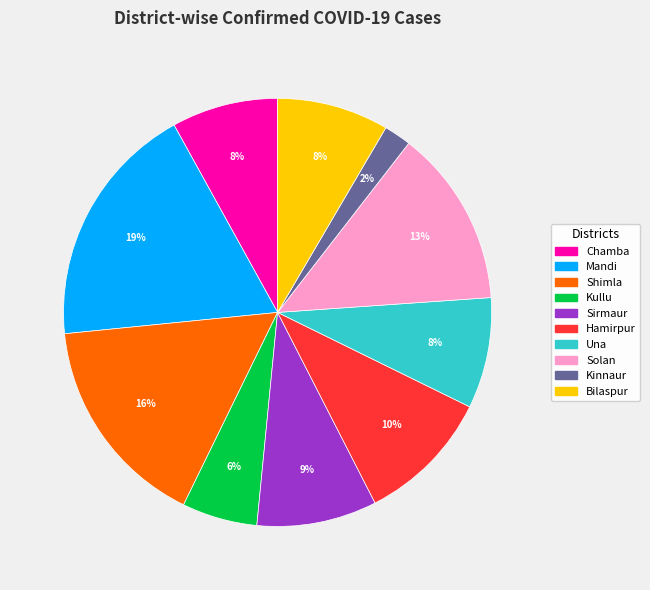

Does any single category account for the majority?

No